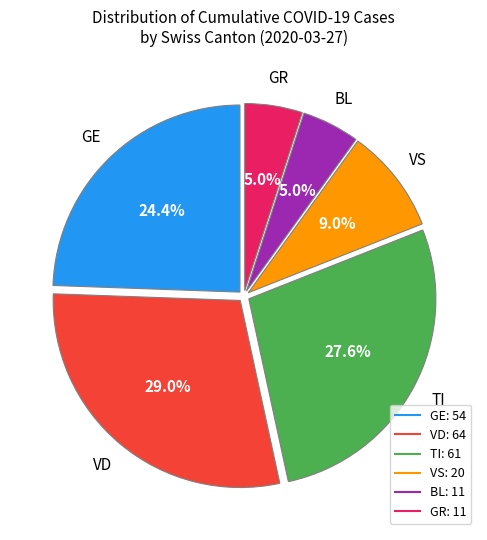

Is there a majority slice in this chart?

No